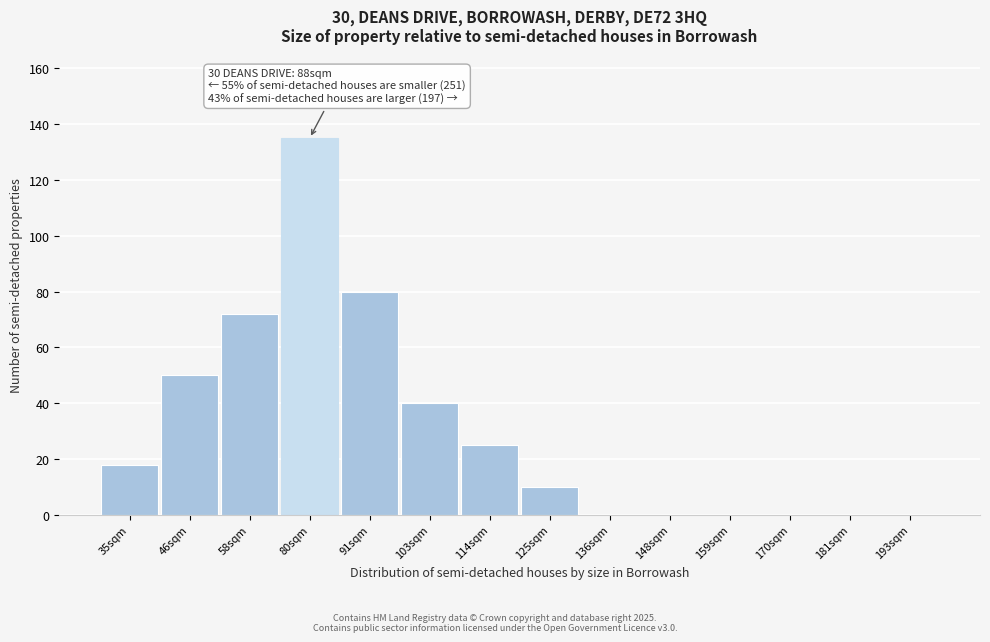

Reading left to right, transcribe all the data shown in this chart.

35sqm=18	46sqm=50	58sqm=72	80sqm=135	91sqm=80	103sqm=40	114sqm=25	125sqm=10	136sqm=0	148sqm=0	159sqm=0	170sqm=0	181sqm=0	193sqm=0